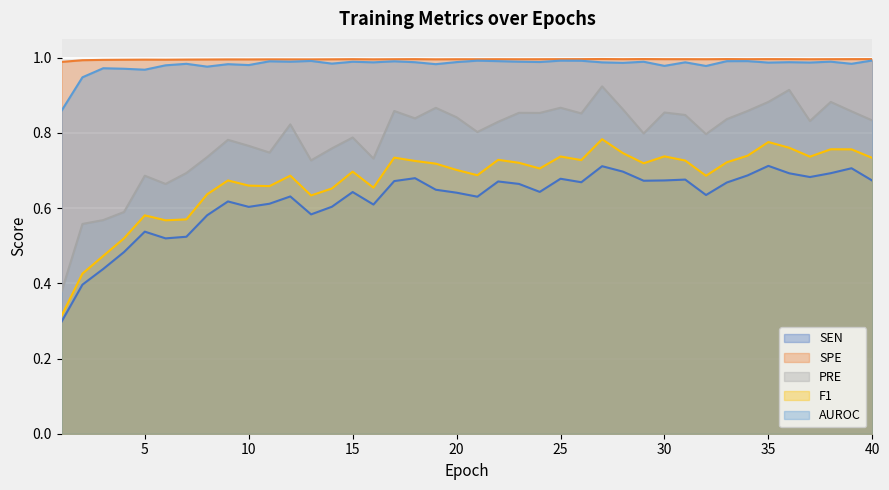

What are all the series names shown in the legend?

SEN, SPE, PRE, F1, AUROC